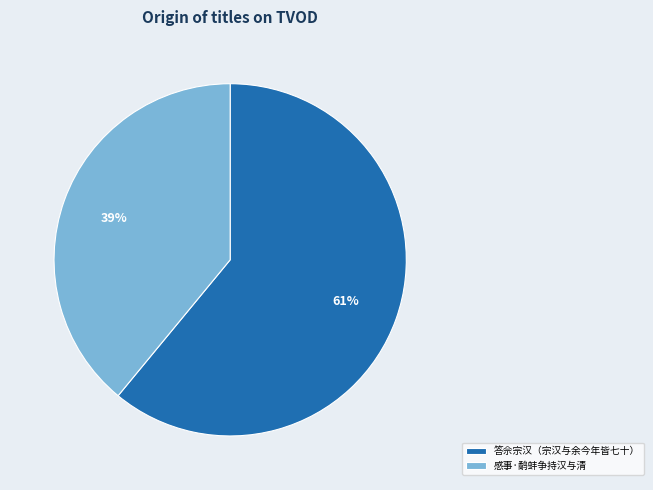

Count the number of slices in the pie.

2